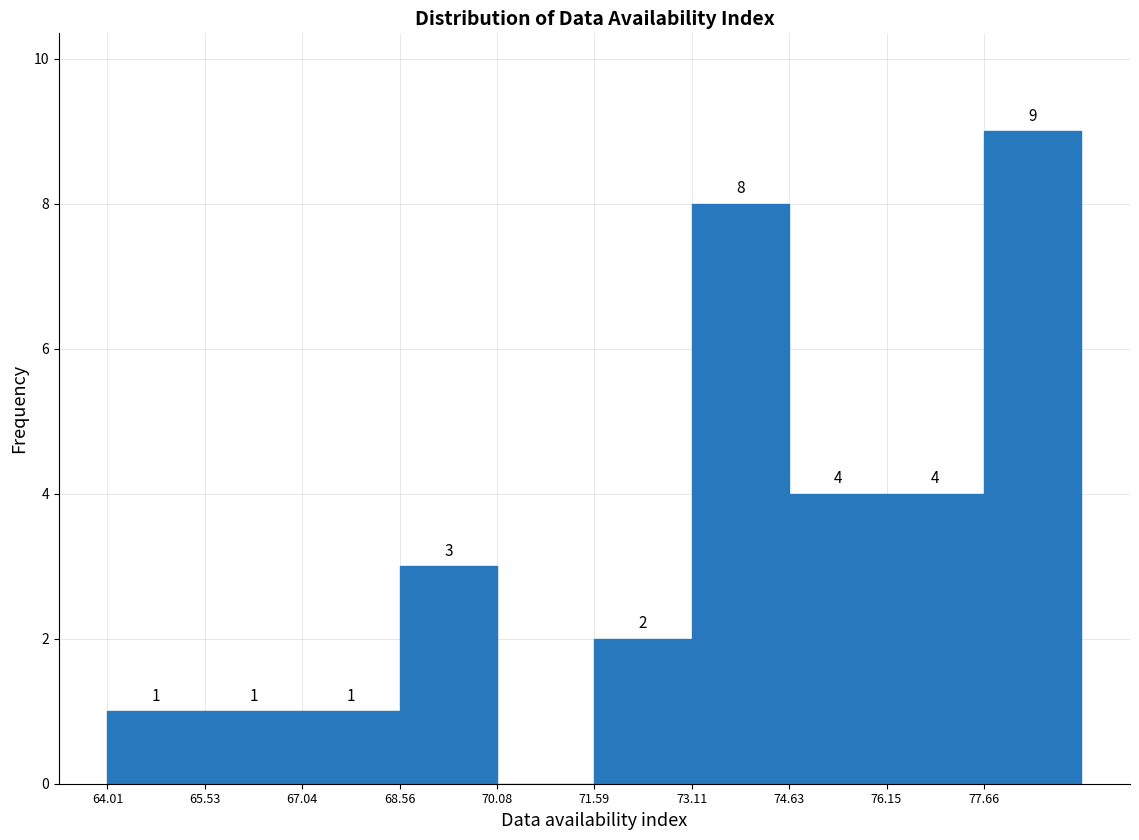

Which range on the x-axis has the tallest bar?

77.6 to 79.2